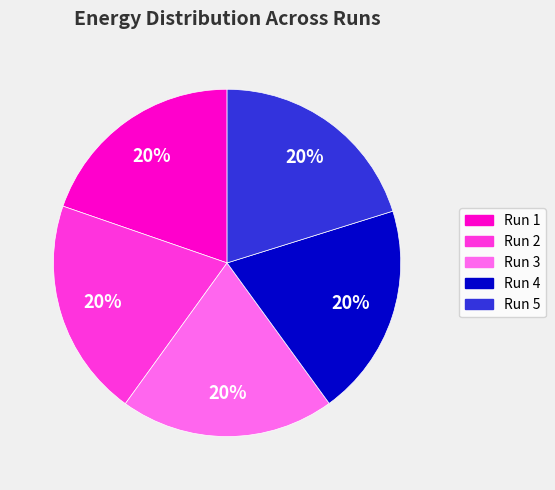

Is the sum of Run 5 and Run 3 greater than half?

No